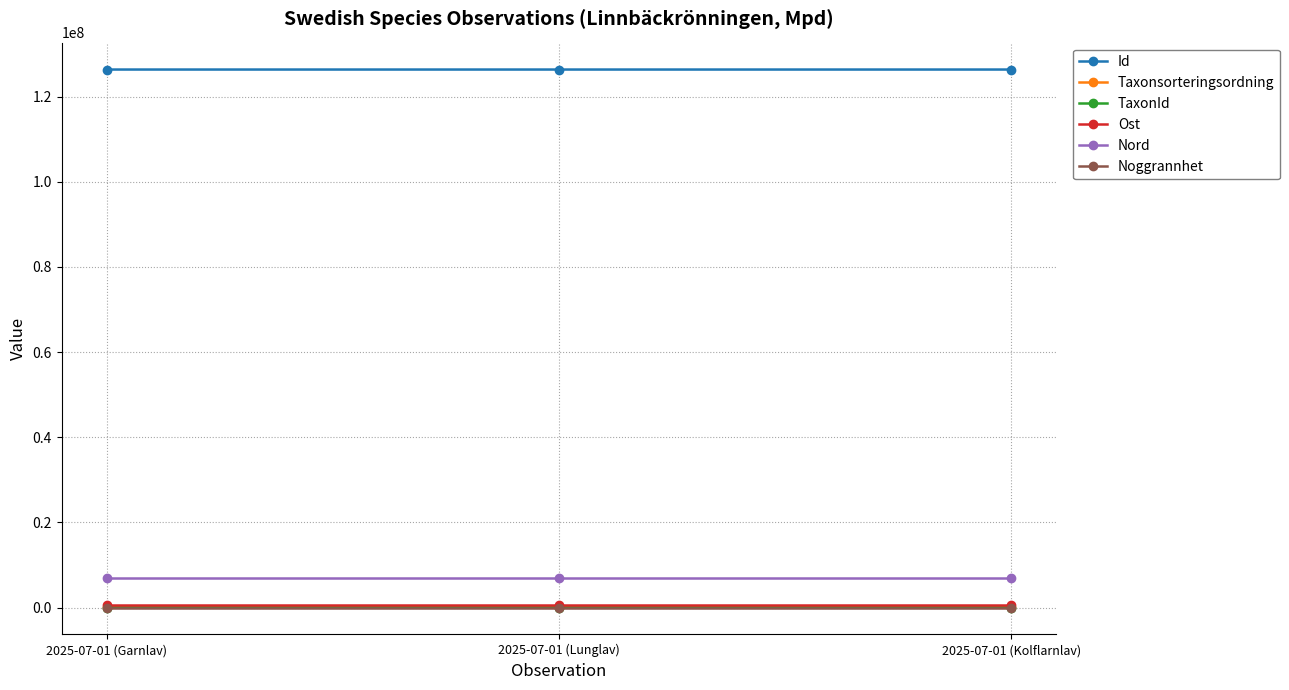

What is the maximum value shown in the chart?

126355327